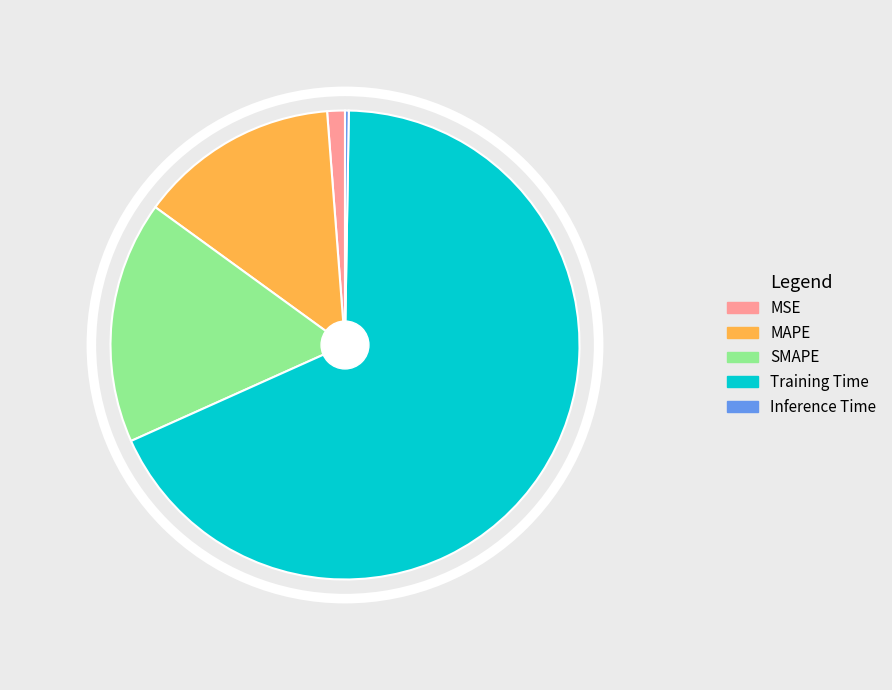

How many segments does this pie chart have?

5